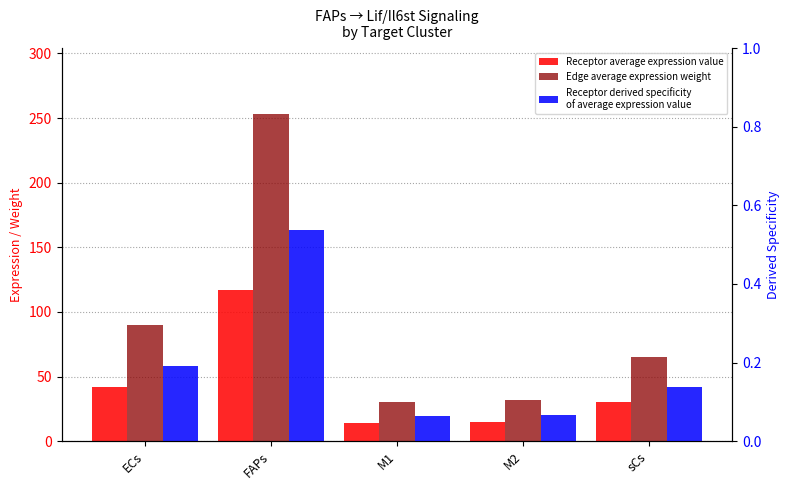

What is the average value of the Receptor average expression value series?

43.5